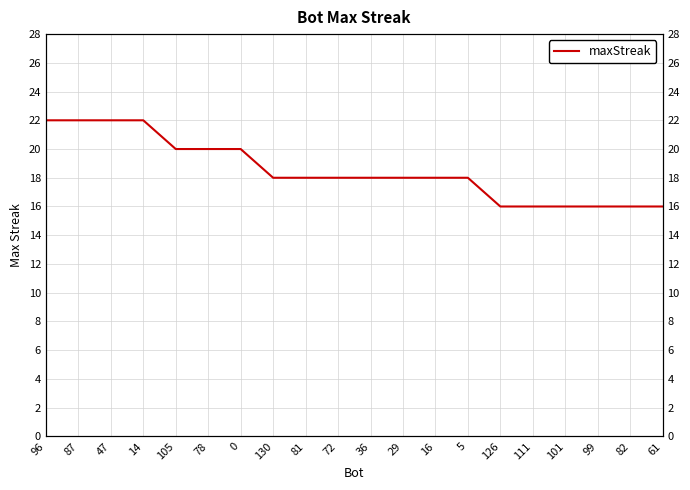

Reading right to left, transcribe all the data shown in this chart.

16	16	16	16	16	16	18	18	18	18	18	18	18	20	20	20	22	22	22	22